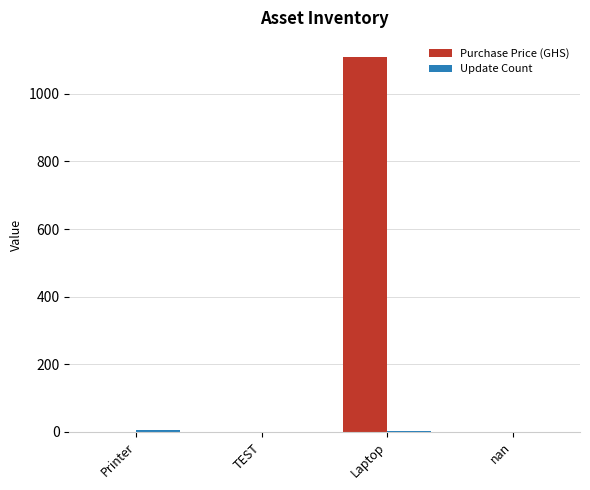

Is it true that Purchase Price (GHS) equals 1729.9 at Laptop?

False